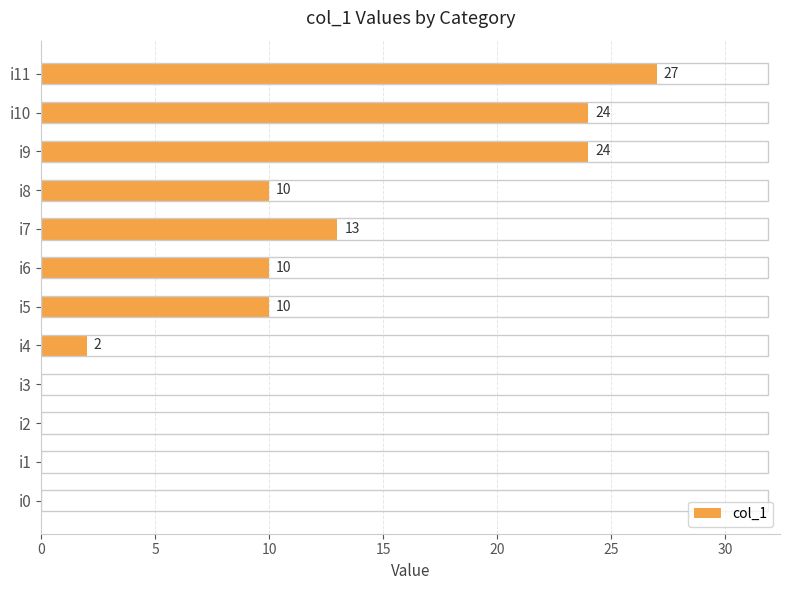

What is the sum of the values at i10 and i3?

24